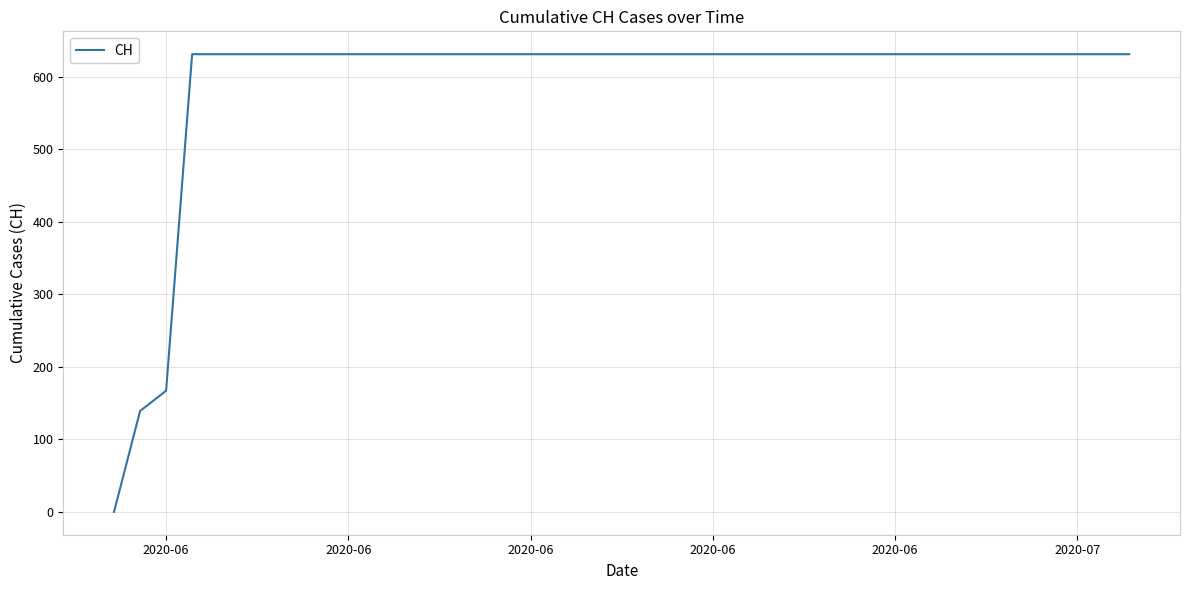

What is the greatest value displayed?

631